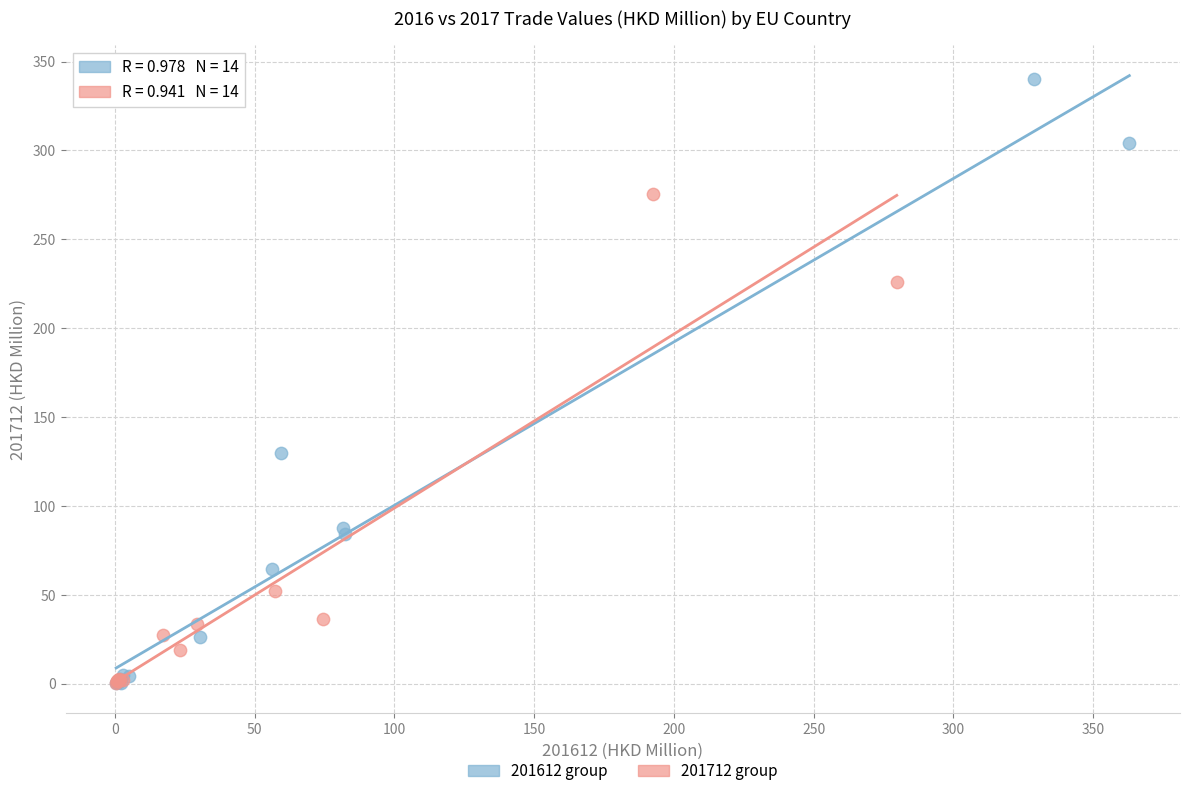

Which series has the largest Y range (max minus min)?

201612 group